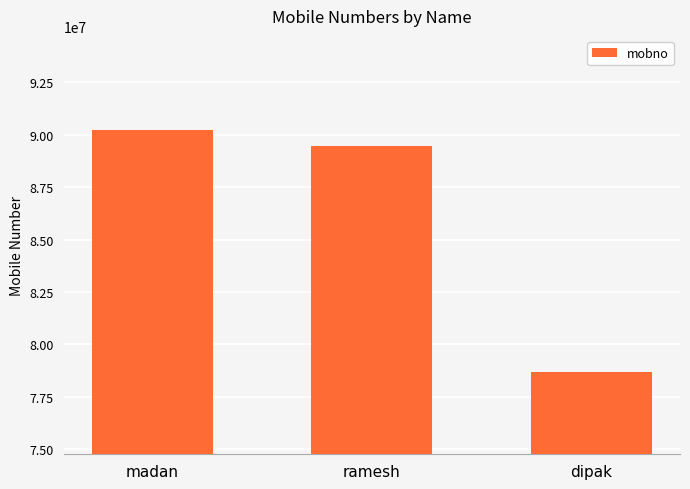

What is the ratio of the value at ramesh to the value at madan?

1.0